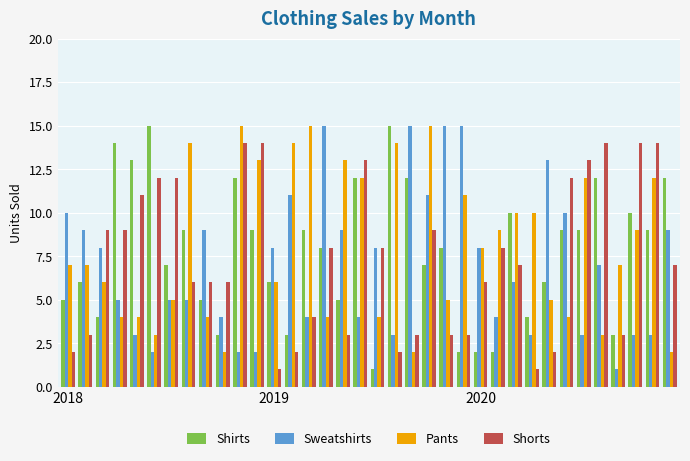

What is the greatest value displayed?

15